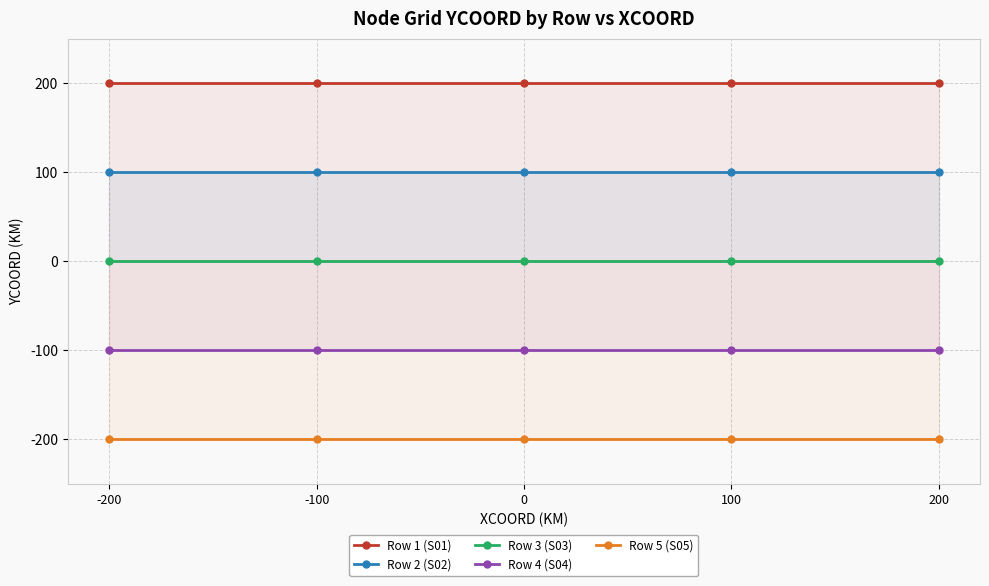

At which category is the sum across all series the highest?

-200